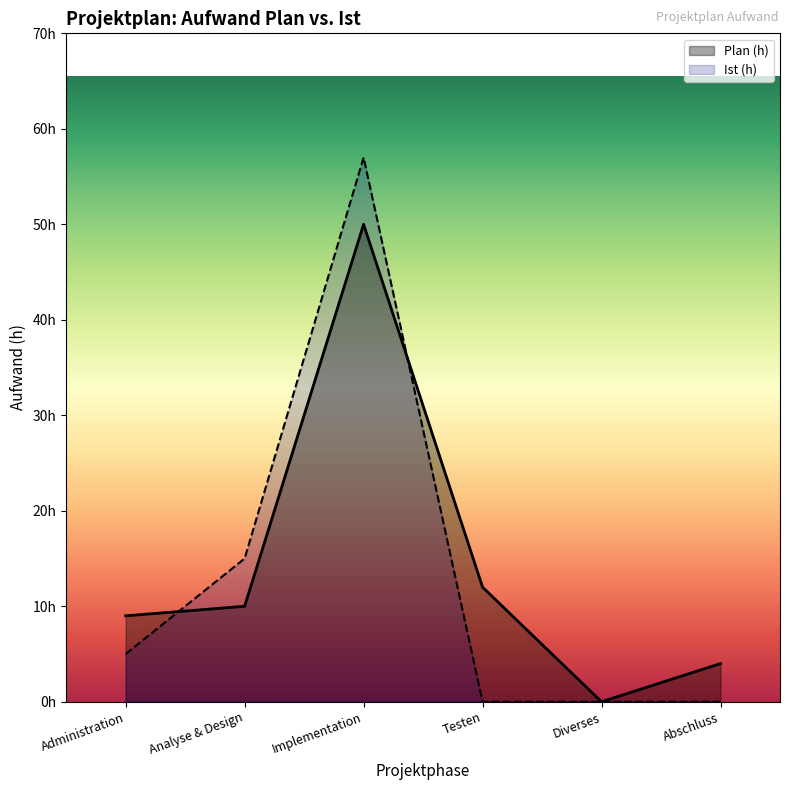

At which category is the sum across all series the highest?

Implementation